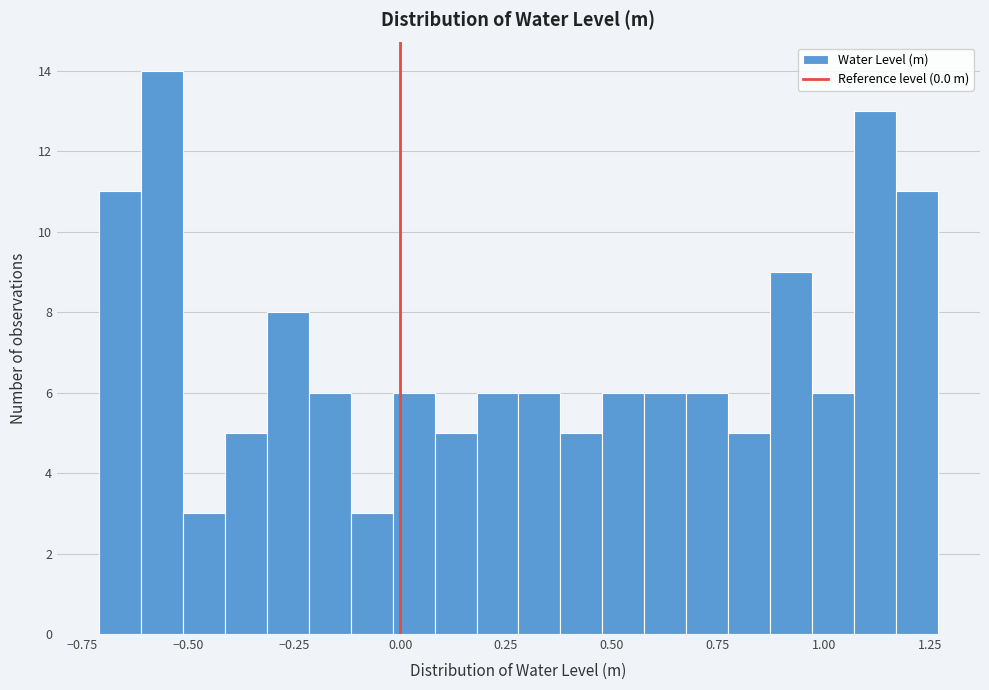

Read against the x-axis, roughly where is the centre of the tallest bar?

-0.55